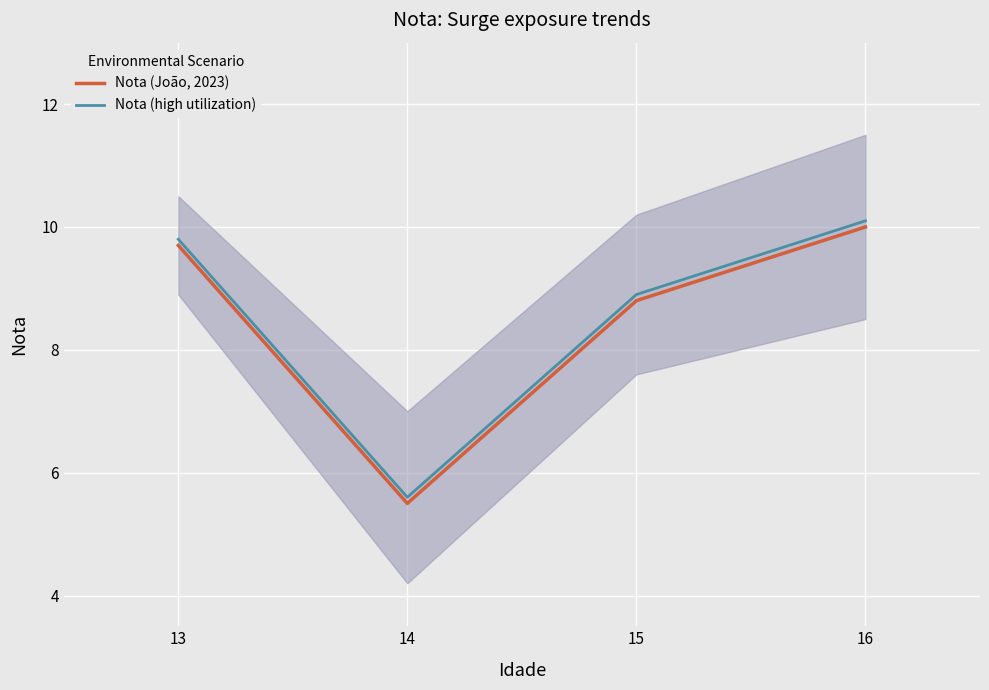

Is it true that Nota (high utilization) equals 8.9 at 15?

True